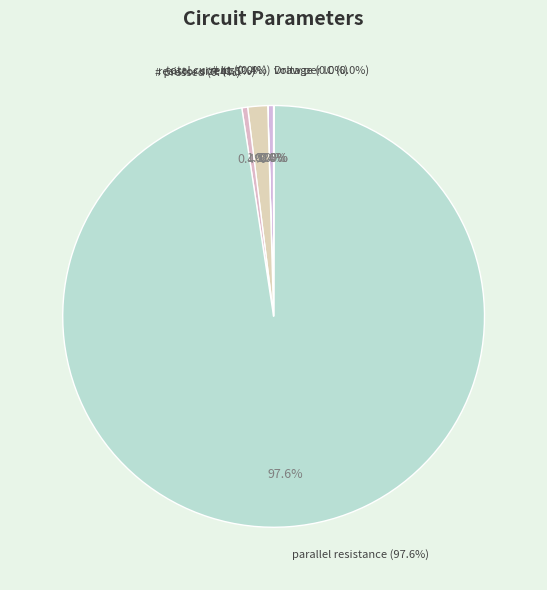

The resistor size slice represents 2% of the pie. True or false?

True